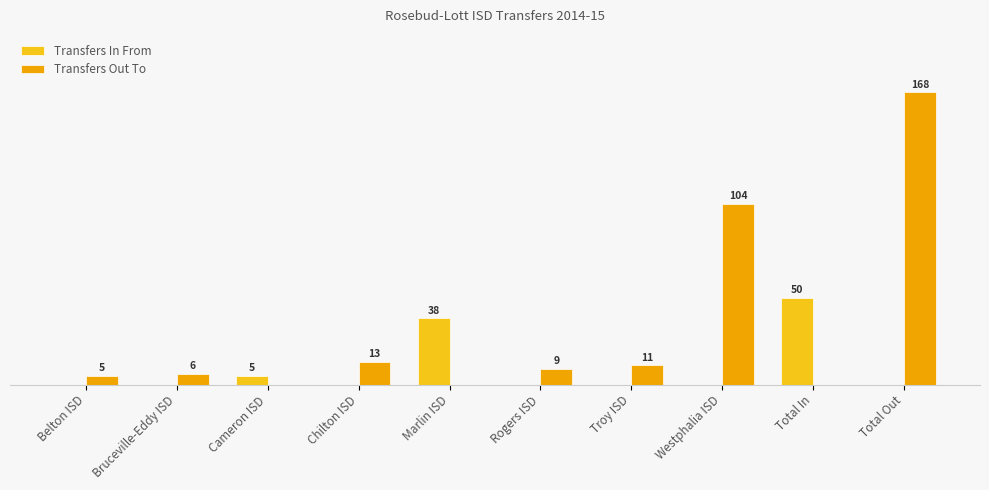

What is the greatest value displayed?

168